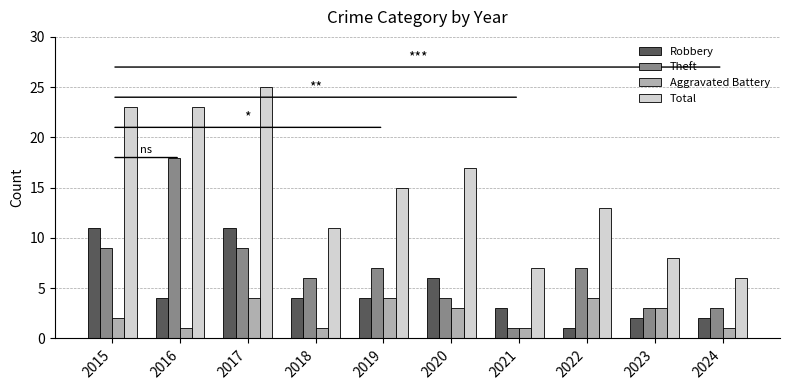

Where does the Robbery series first go above 4?

2015